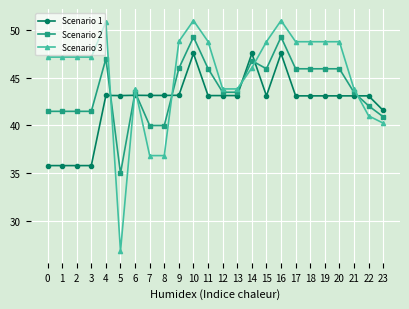

What is the smallest value displayed?

26.8